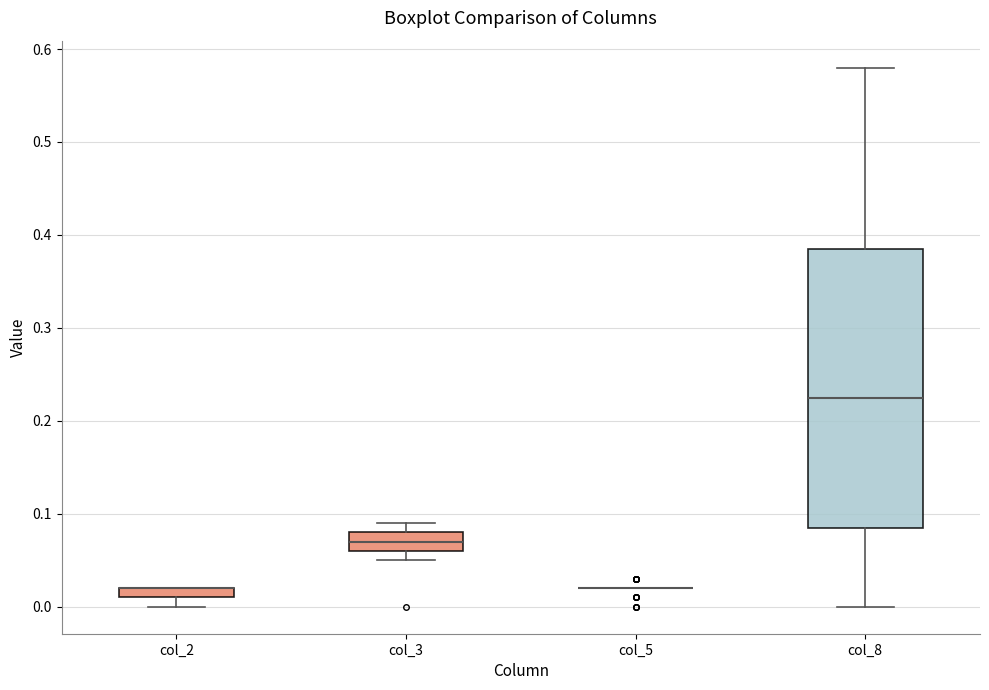

Where is the lower edge of the box for col_2 on the y-axis? The values are not printed on the chart, so give them approximately, as read against the axis.

0.01